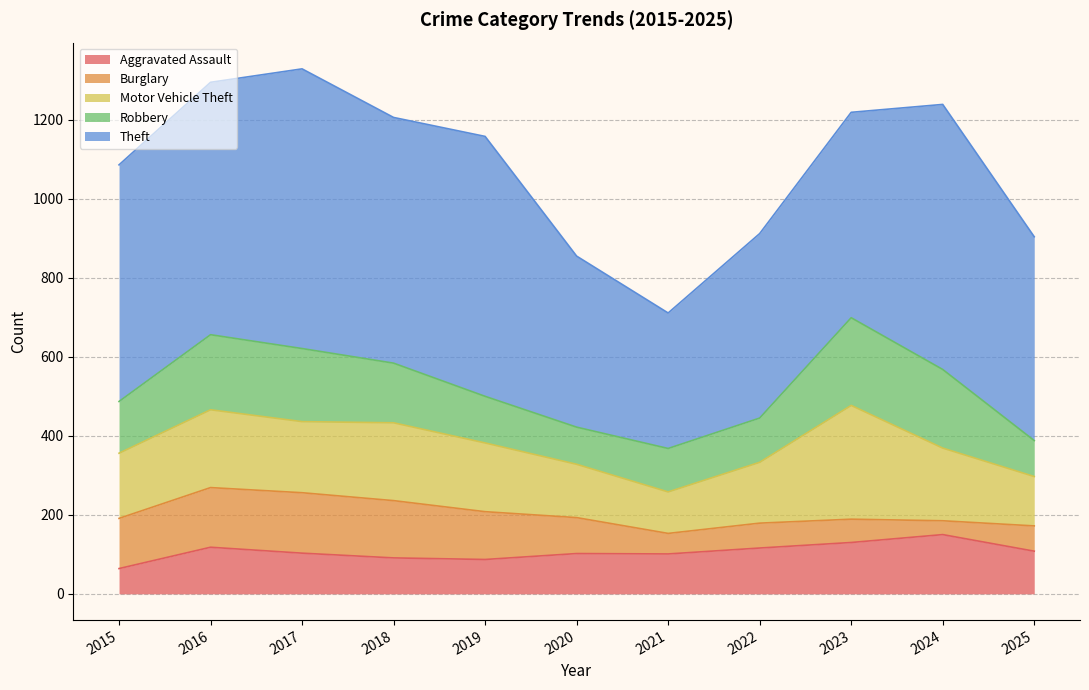

Which has a higher value, 2018 or 2016?

2016